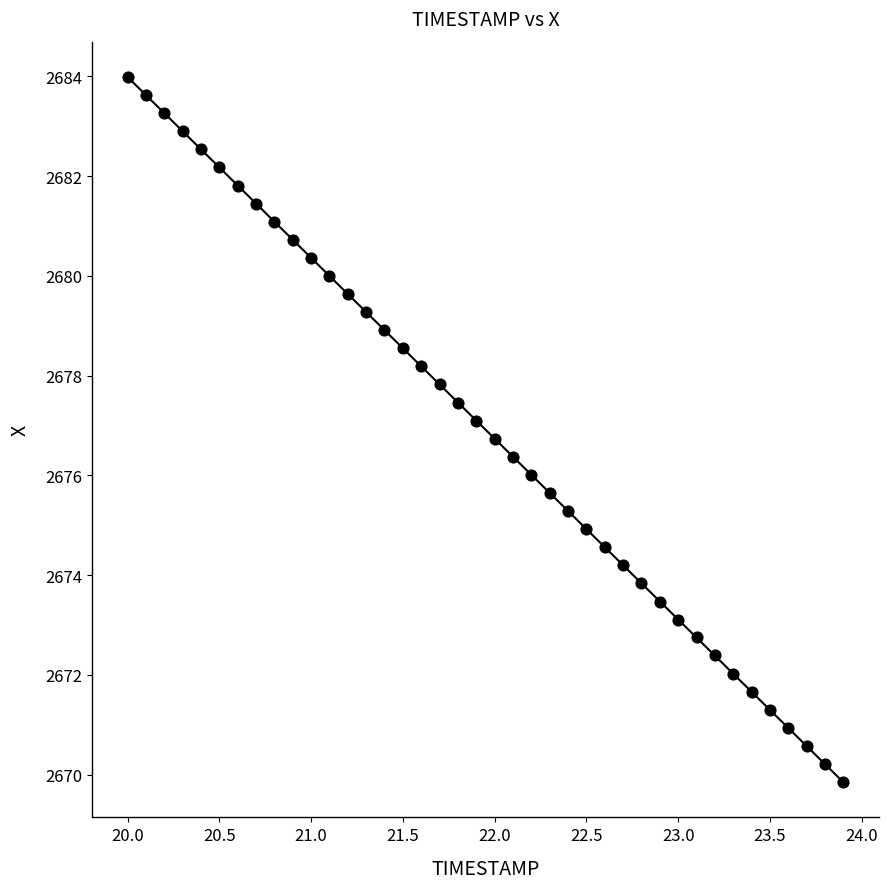

What is the range of X values (max minus min)?

3.9